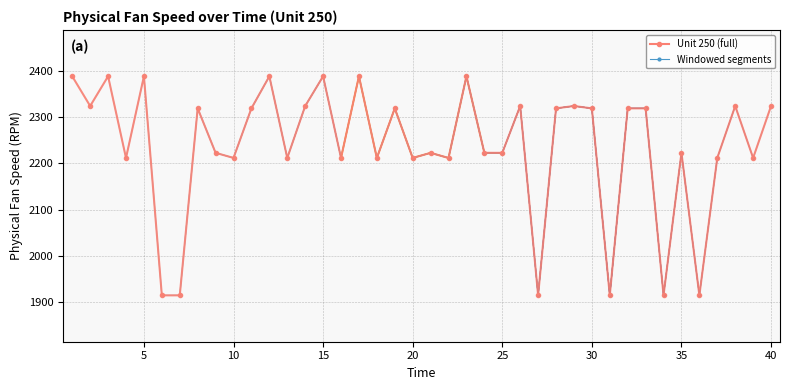

How many lines are shown in the chart?

1